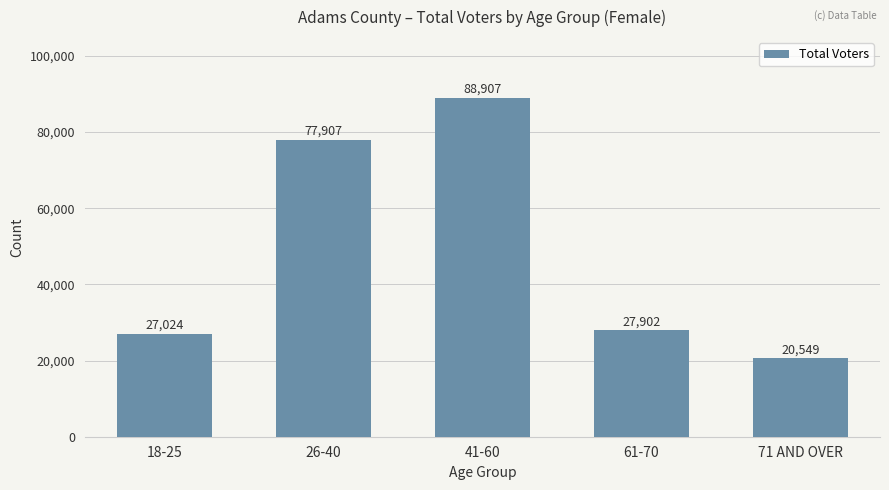

What is the label of the 4th bar from the left?

61-70